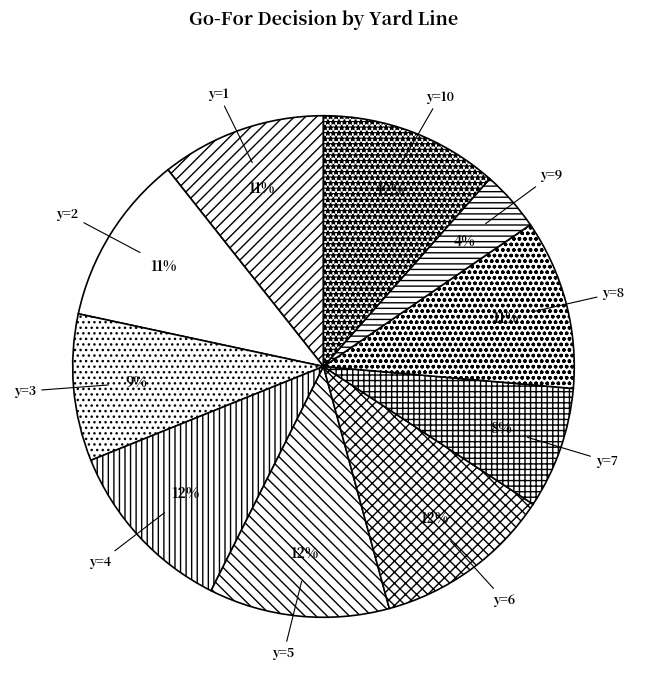

How many segments does this pie chart have?

10